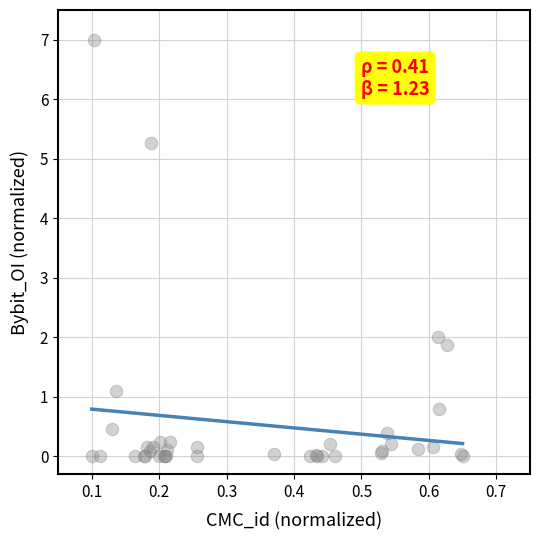

What Y value in the scatter plot is closest to 3?

2.0